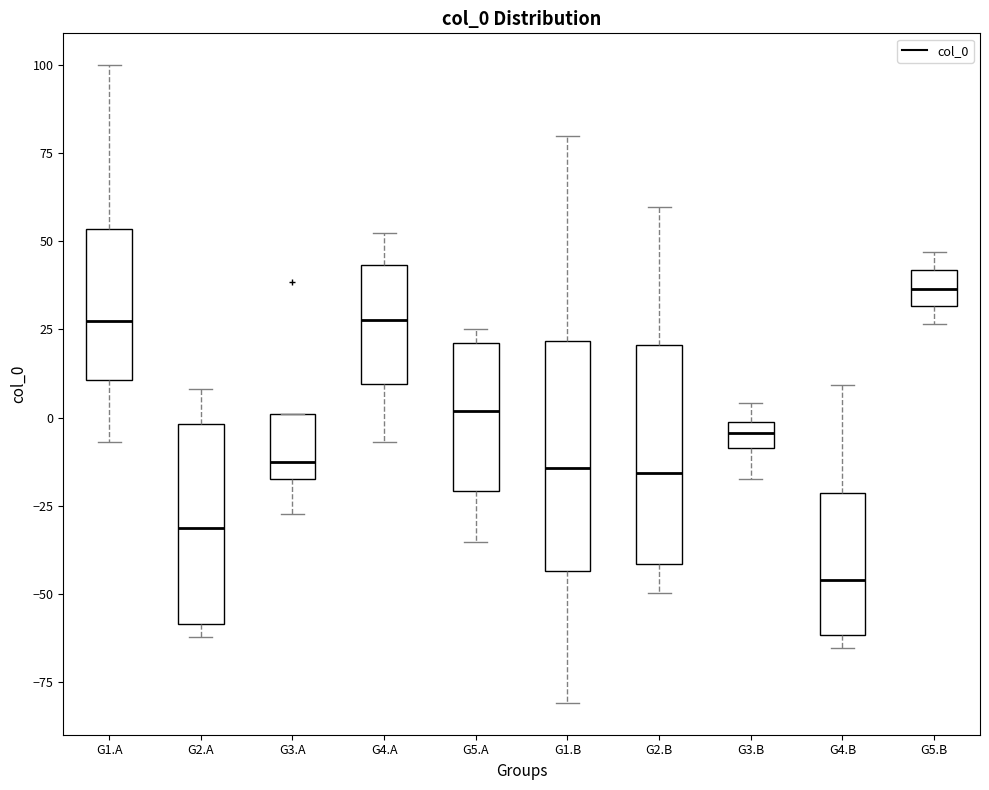

Where does the upper whisker of the box for G5.B end on the y-axis? The values are not printed on the chart, so give them approximately, as read against the axis.

45